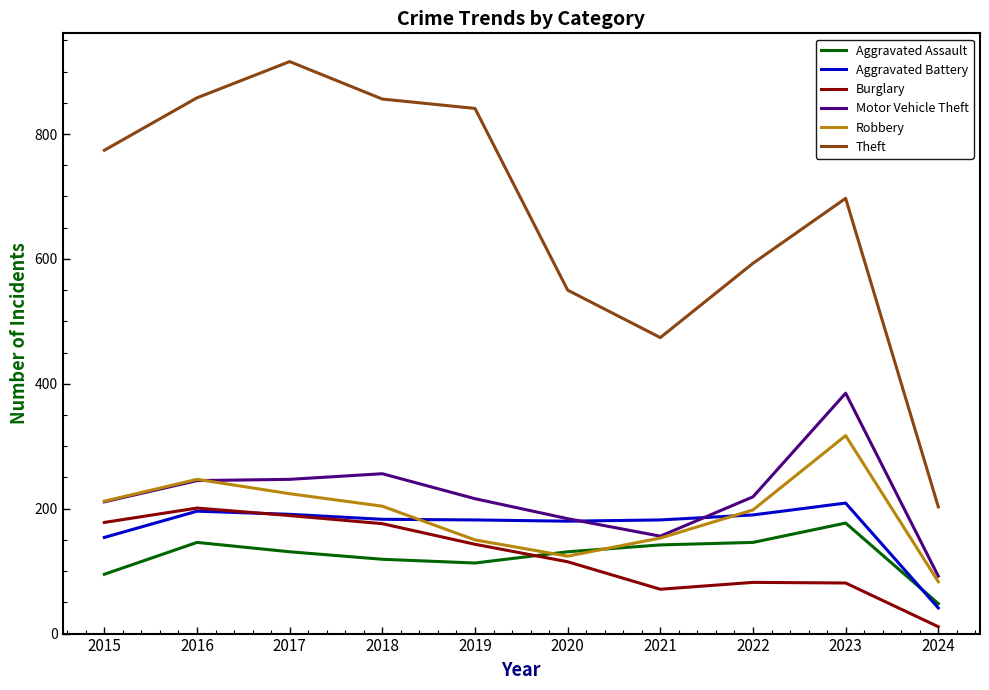

True or false: Theft and Burglary intersect in this chart.

False